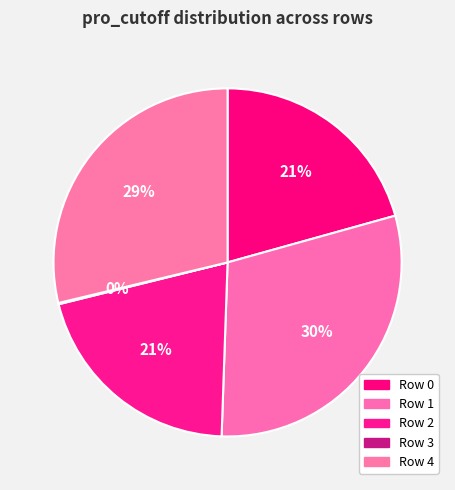

To the nearest percent, what percentage of the pie is Row 0?

21%